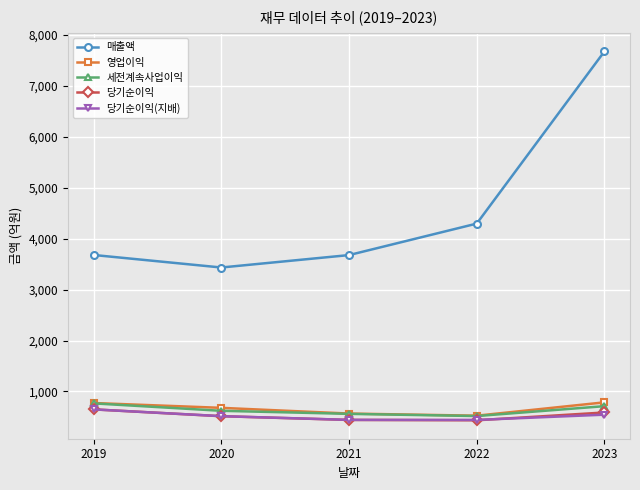

The value of 당기순이익(지배) at 2022 is 442. True or false?

True